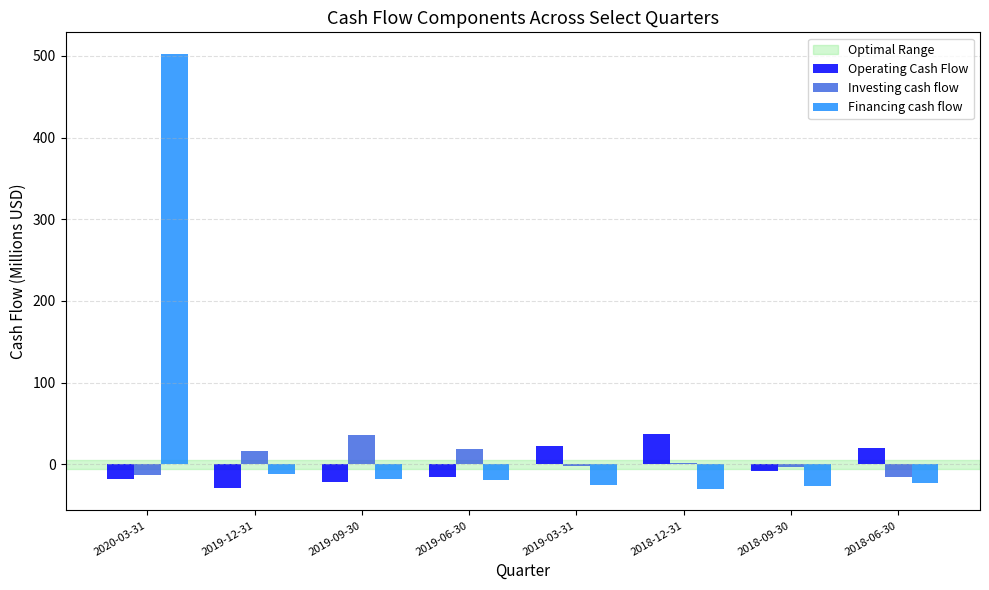

At which category is the sum across all series the highest?

2020-03-31